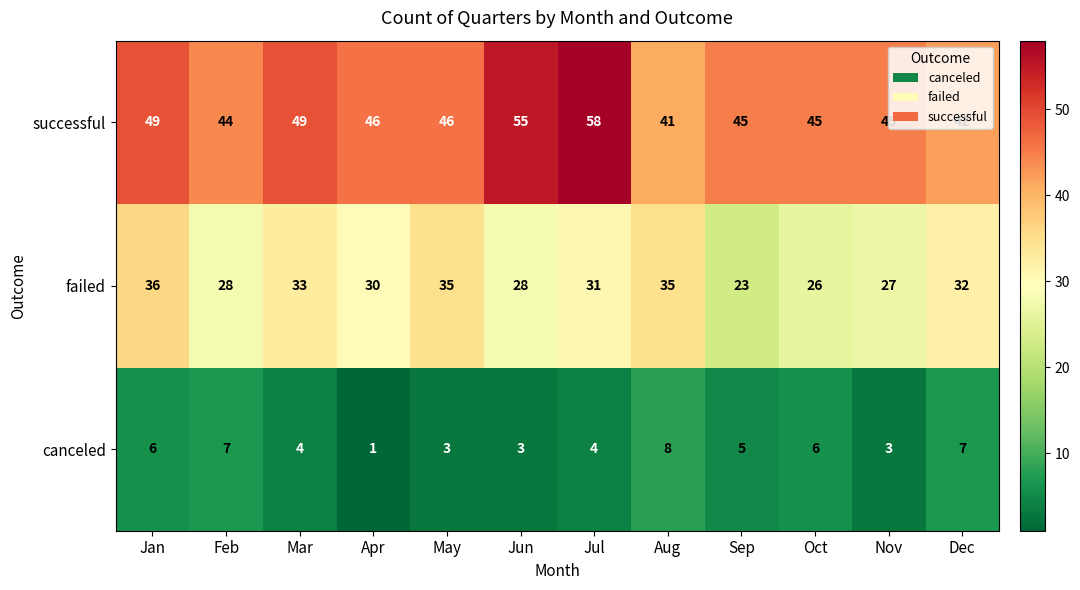

What is the spread (max minus min) of values at Jun?

52